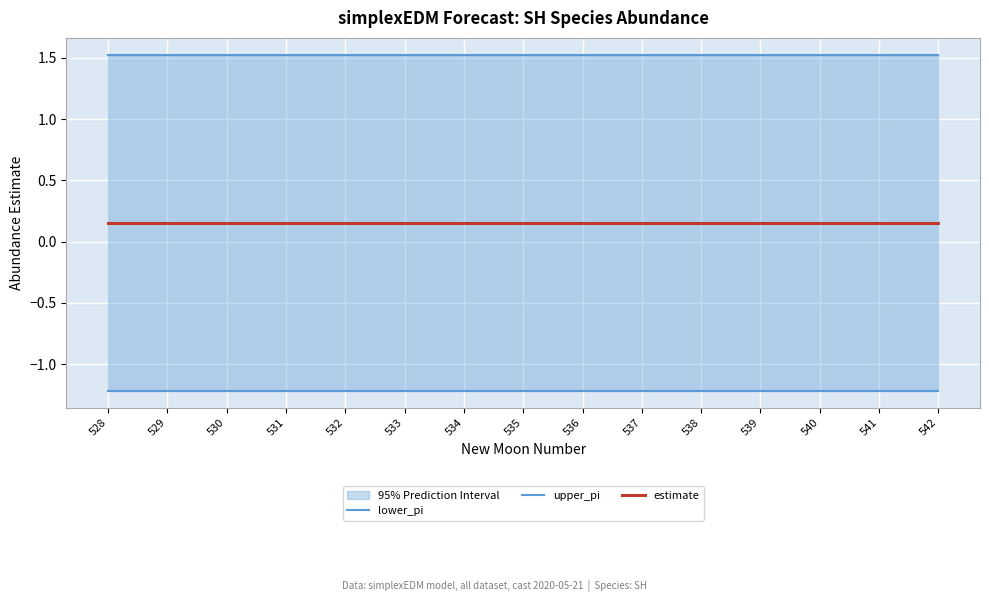

Where is estimate nearest to the value 0?

528